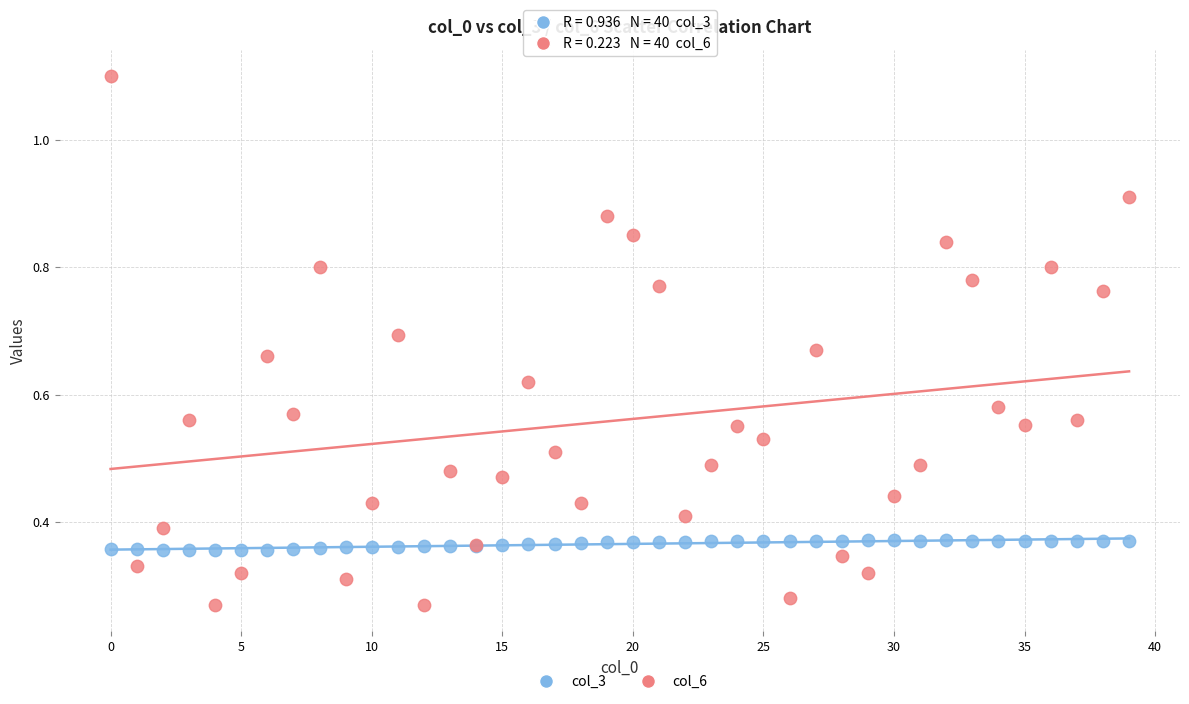

Which series reaches the minimum Y coordinate?

col_6